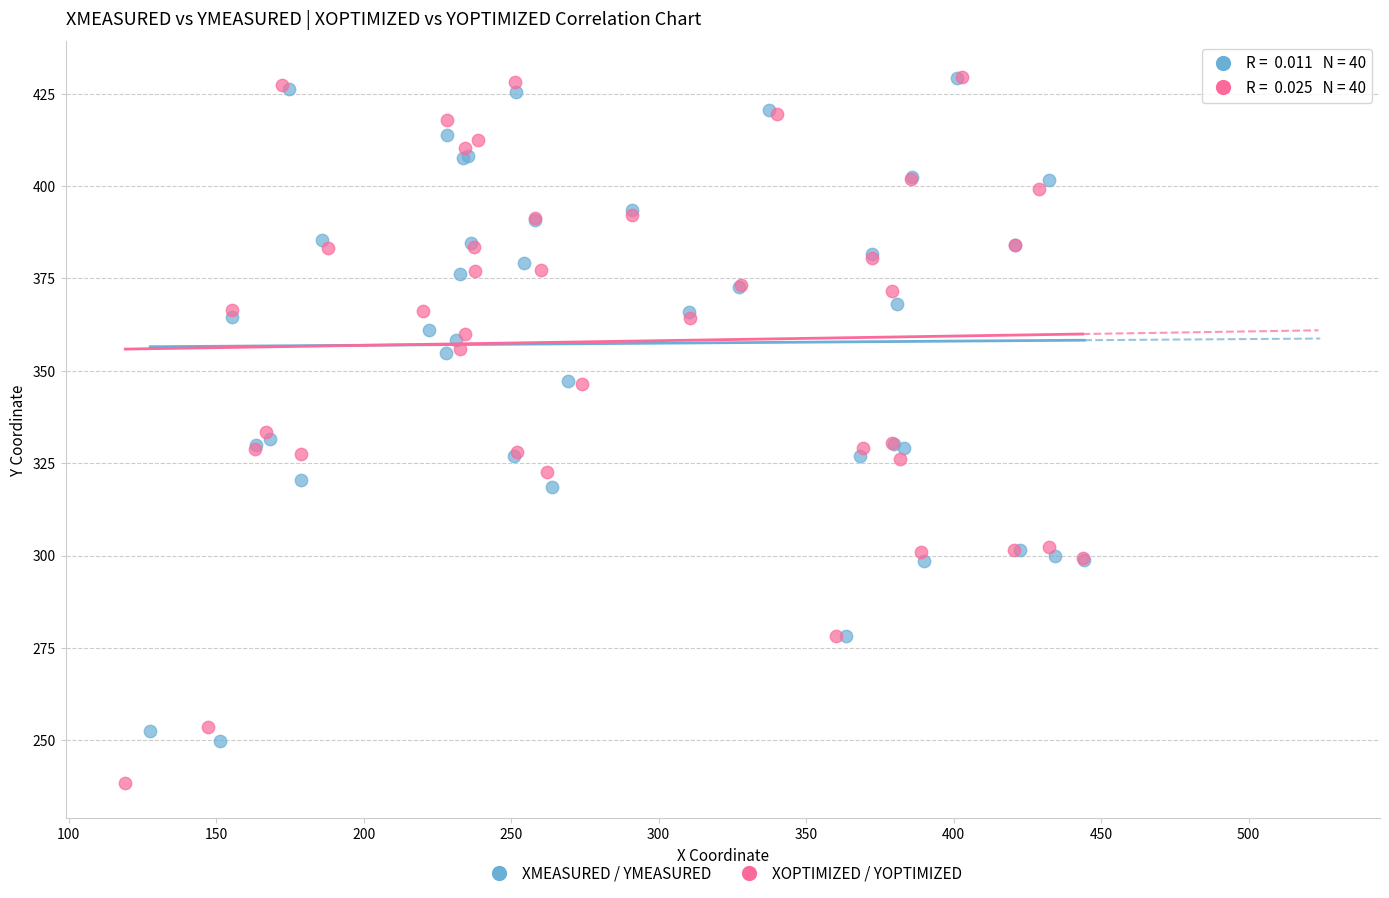

Which series has the largest Y range (max minus min)?

XOPTIMIZED / YOPTIMIZED